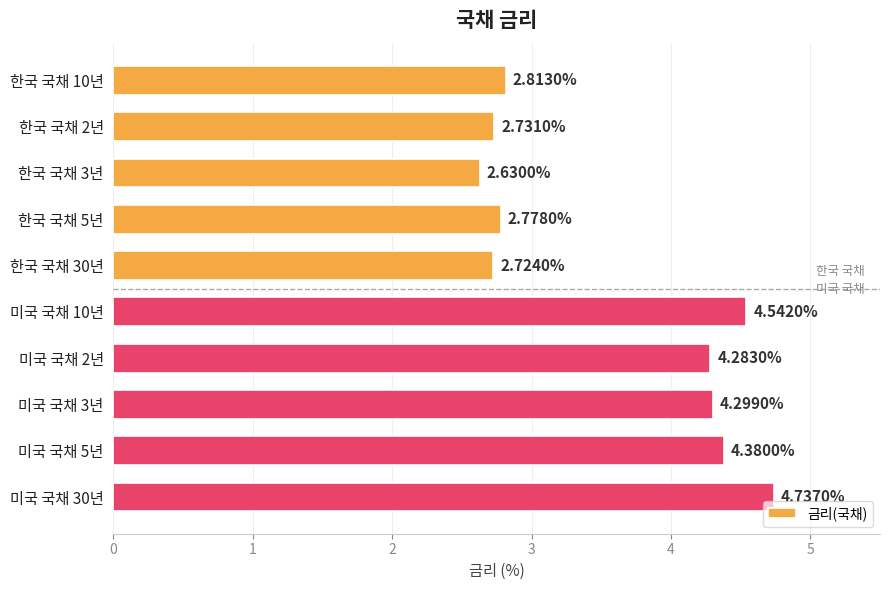

What is the difference between the second highest and minimum values?

1.9